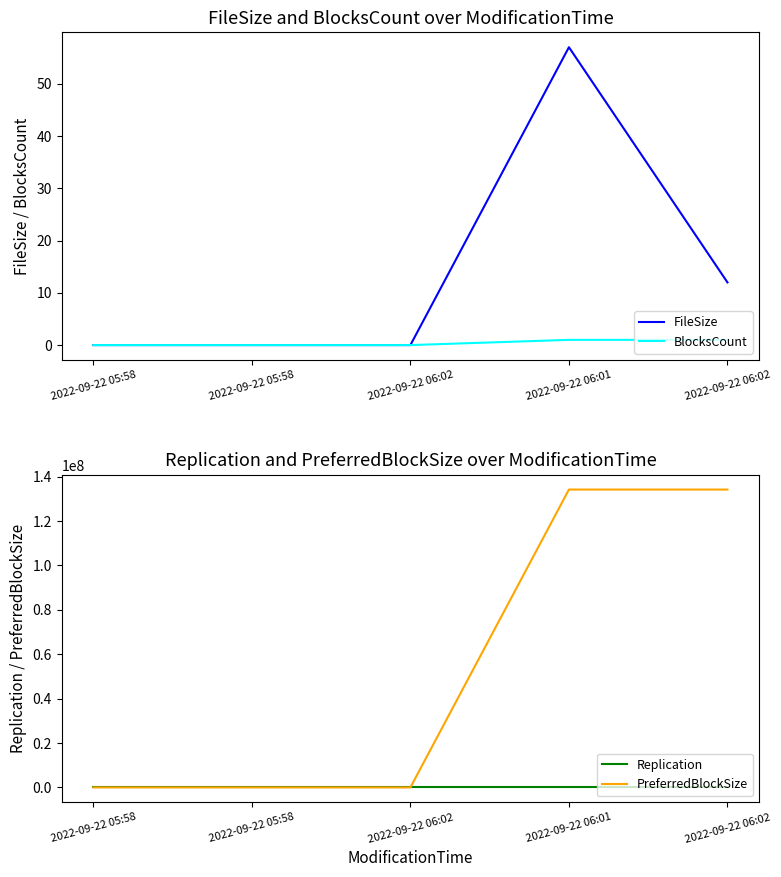

What is the difference between the maximum and second lowest values in the FileSize series?

57